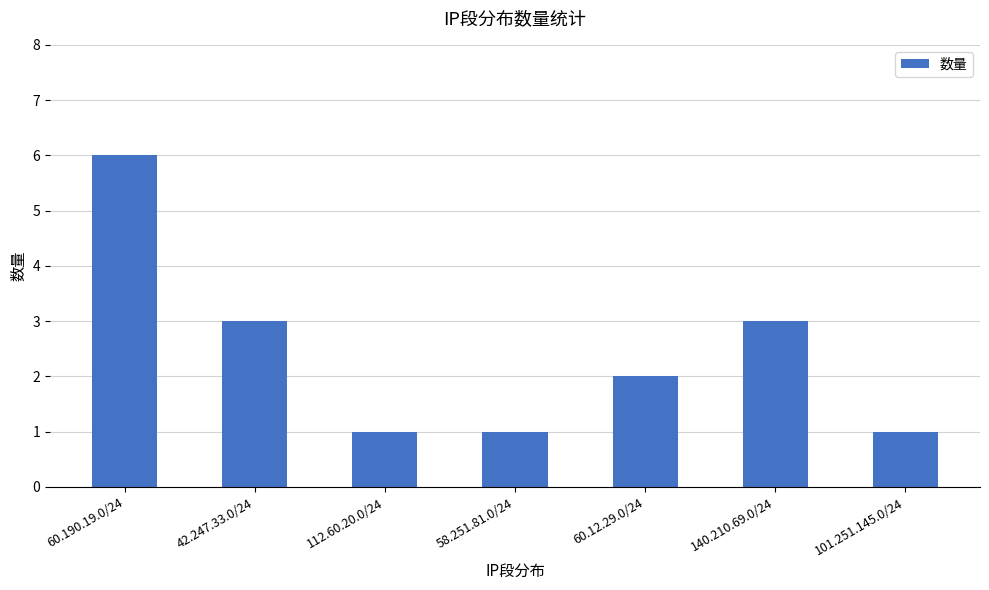

Are the bars grouped side by side (vs. stacked)?

No